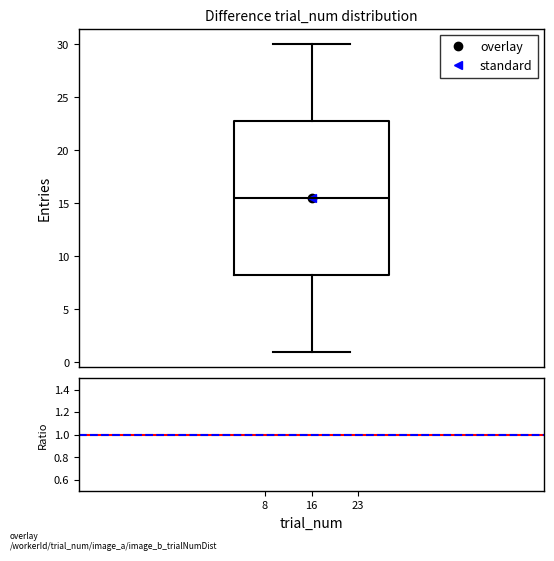

Read this box plot against the y-axis: the position of the median line, the range covered by the box, and the ends of both whiskers. The values are not printed on the chart, so give them approximately, as read against the axis.

median 15.5, box 8.5 to 23.0, whiskers 1.0 to 30.0